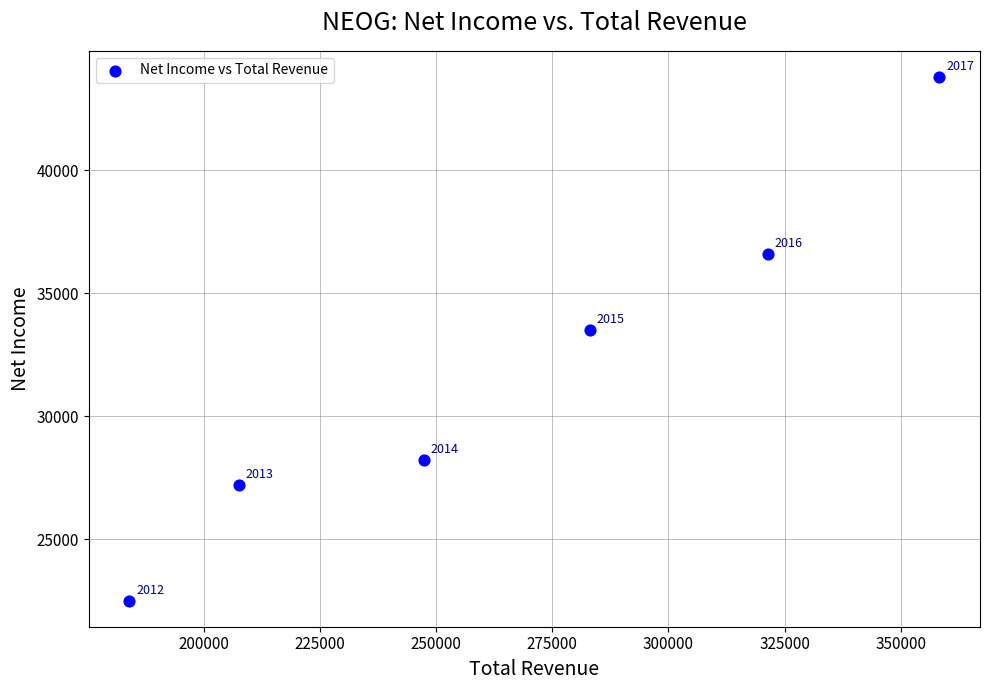

What is the range of X values (max minus min)?

174300